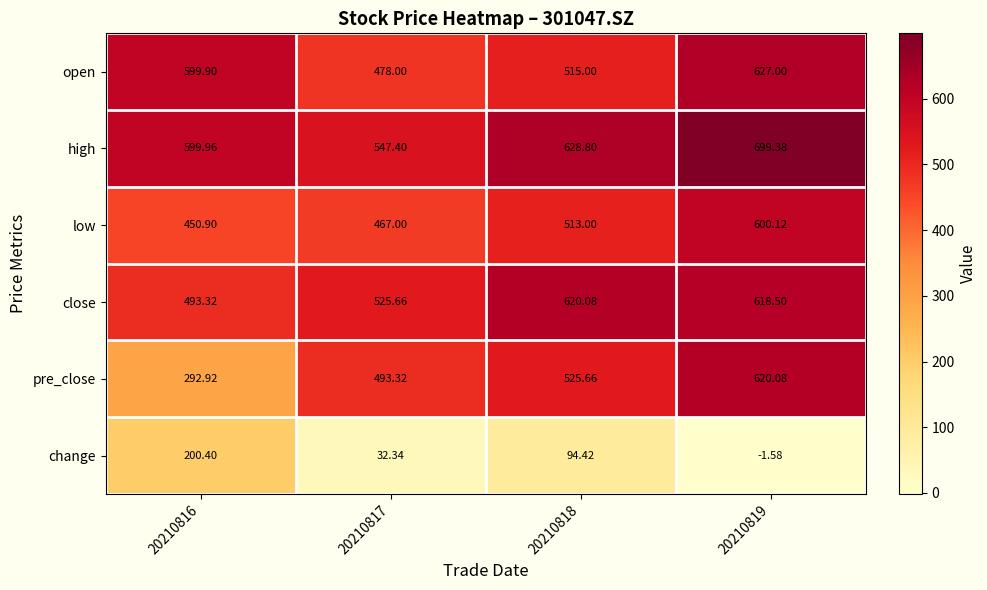

Is the value of open at 20210819 greater than the value of change at 20210817?

Yes